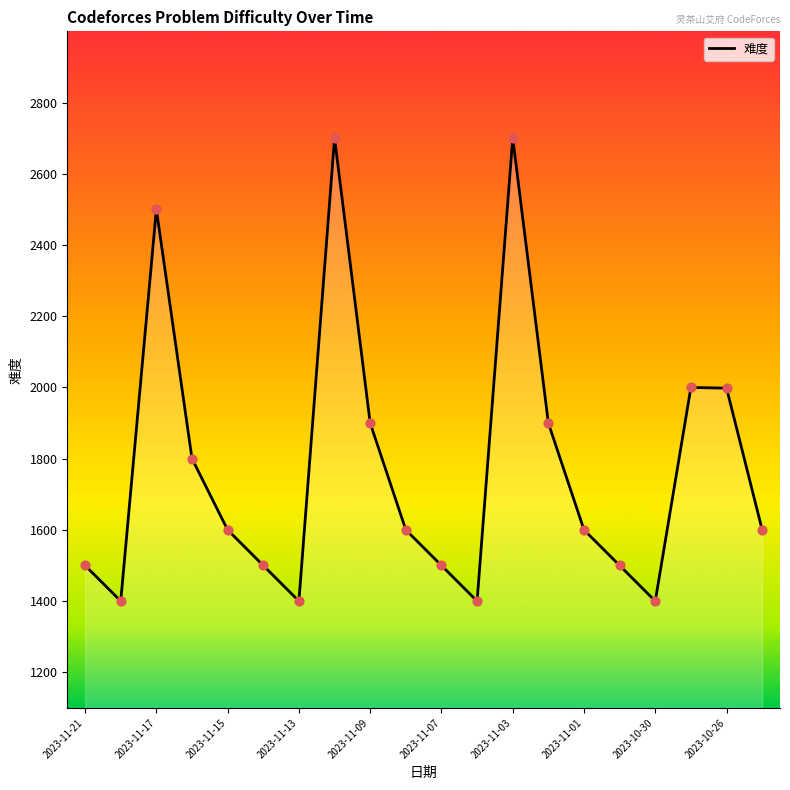

What is the maximum value shown in the chart?

2700